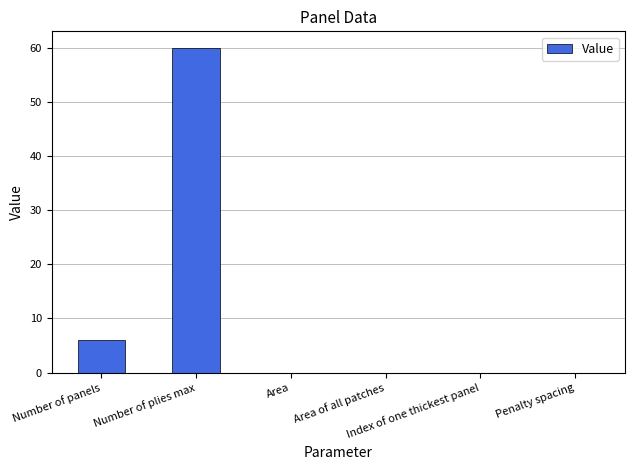

What is the sum of all values?

66